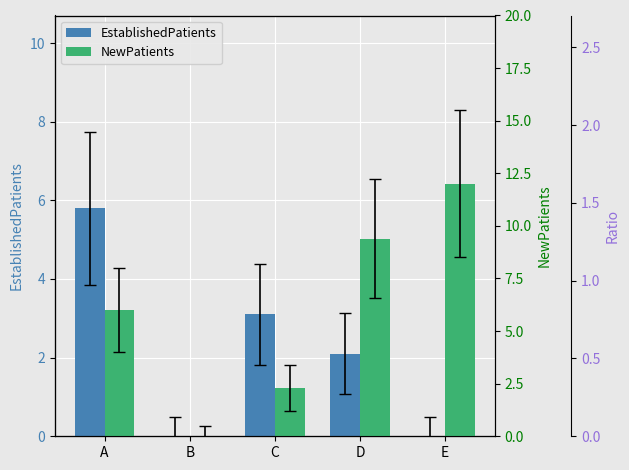

How many data points does each series have?

5